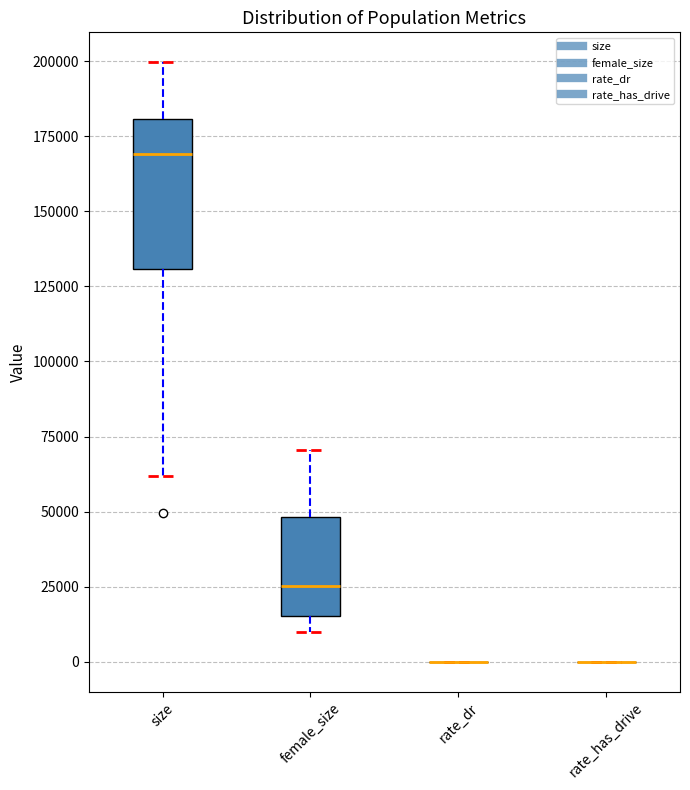

Which box is the tallest, from its lower edge to its upper edge?

size